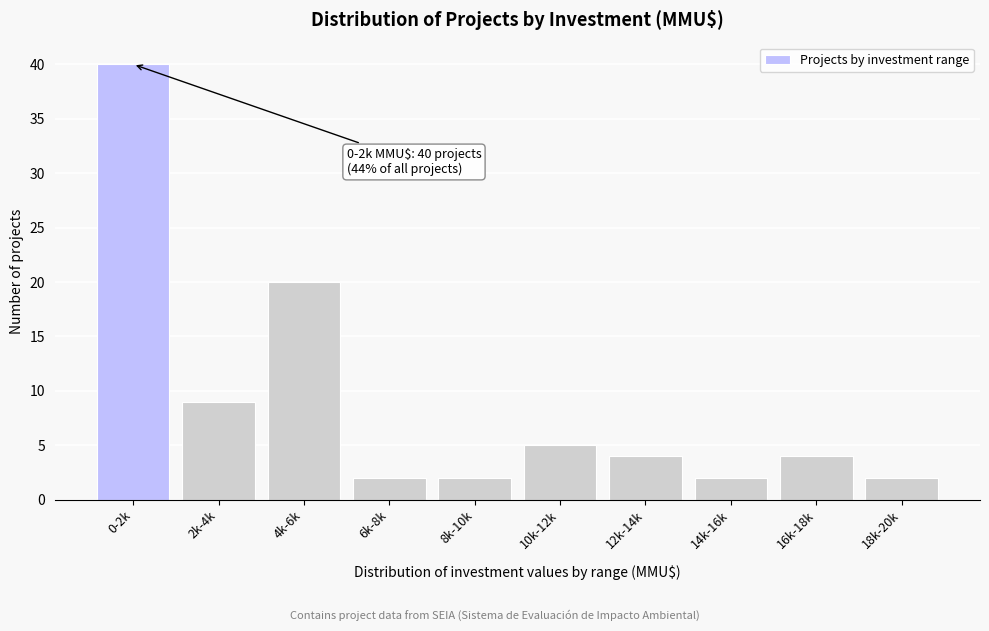

Reading left to right, what are all the values shown in this chart?

0-2k=40	2k-4k=9	4k-6k=20	6k-8k=2	8k-10k=2	10k-12k=5	12k-14k=4	14k-16k=2	16k-18k=4	18k-20k=2